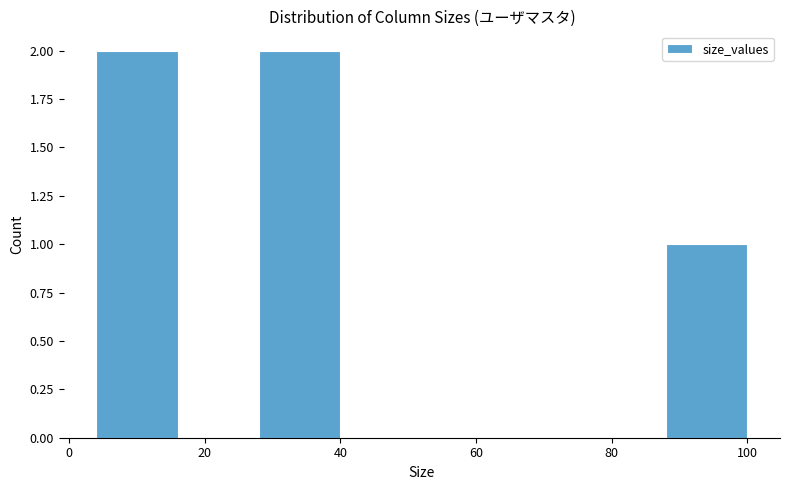

How tall is the bar that spans 88 to 100 on the x-axis? The values are not printed on the chart, so give them approximately, as read against the axis.

1